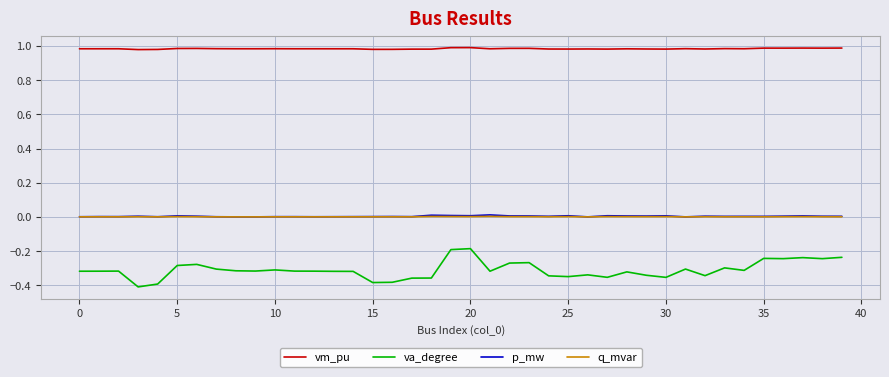

Which series has the largest total across all categories?

vm_pu